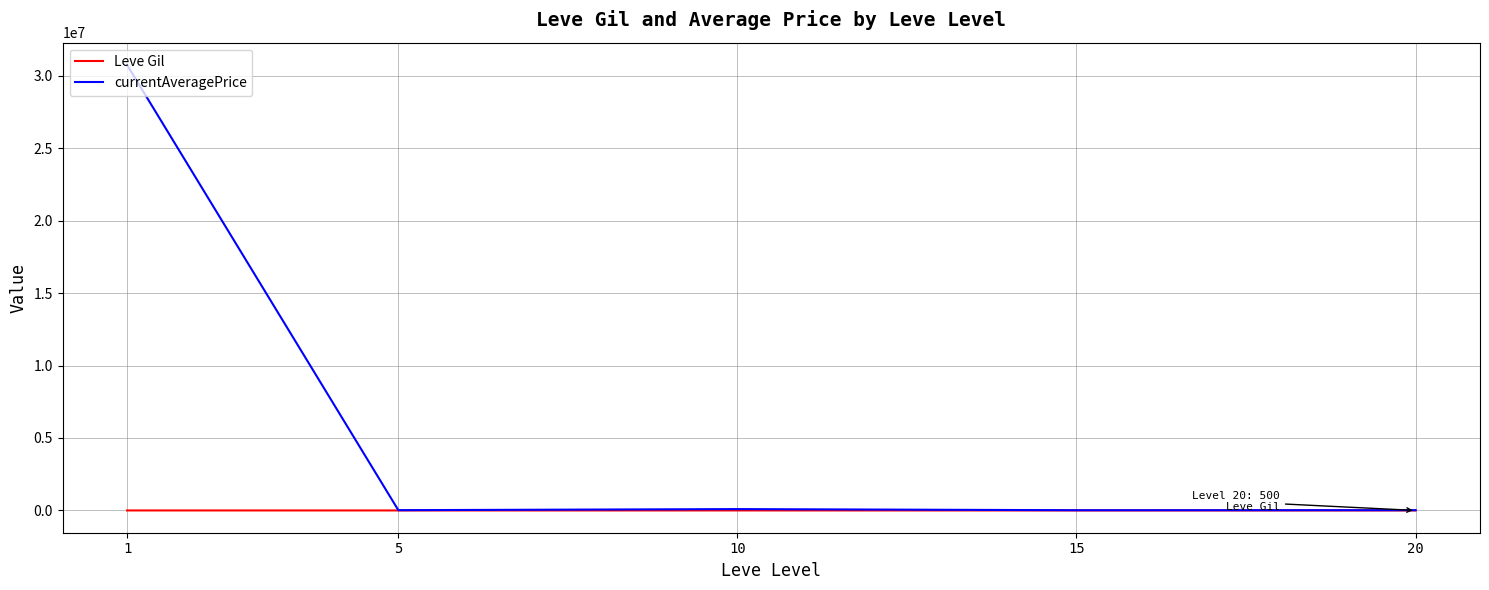

What is the maximum value for currentAveragePrice?

30737582.5